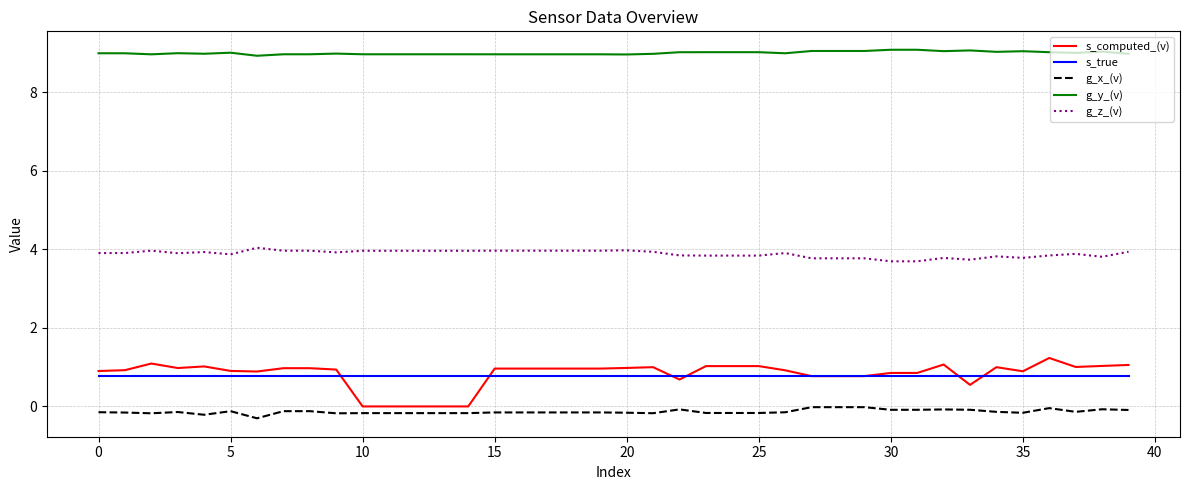

What are all the series names shown in the legend?

s_computed_(v), s_true, g_x_(v), g_y_(v), g_z_(v)